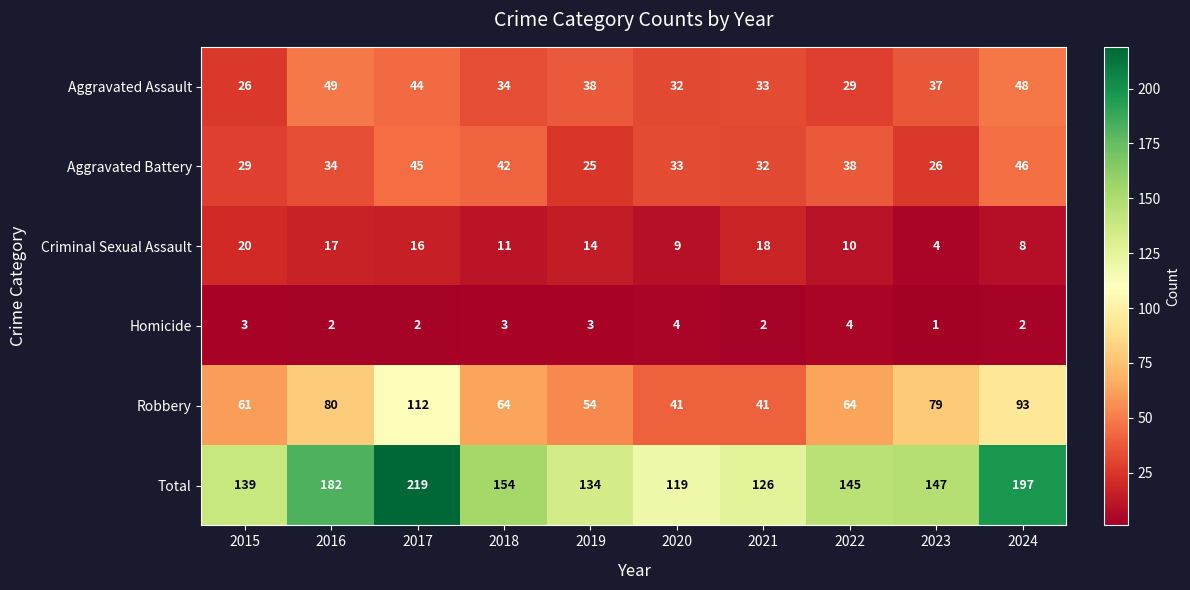

Rank the series at 2017 from lowest to highest value.

Homicide, Criminal Sexual Assault, Aggravated Assault, Aggravated Battery, Robbery, Total